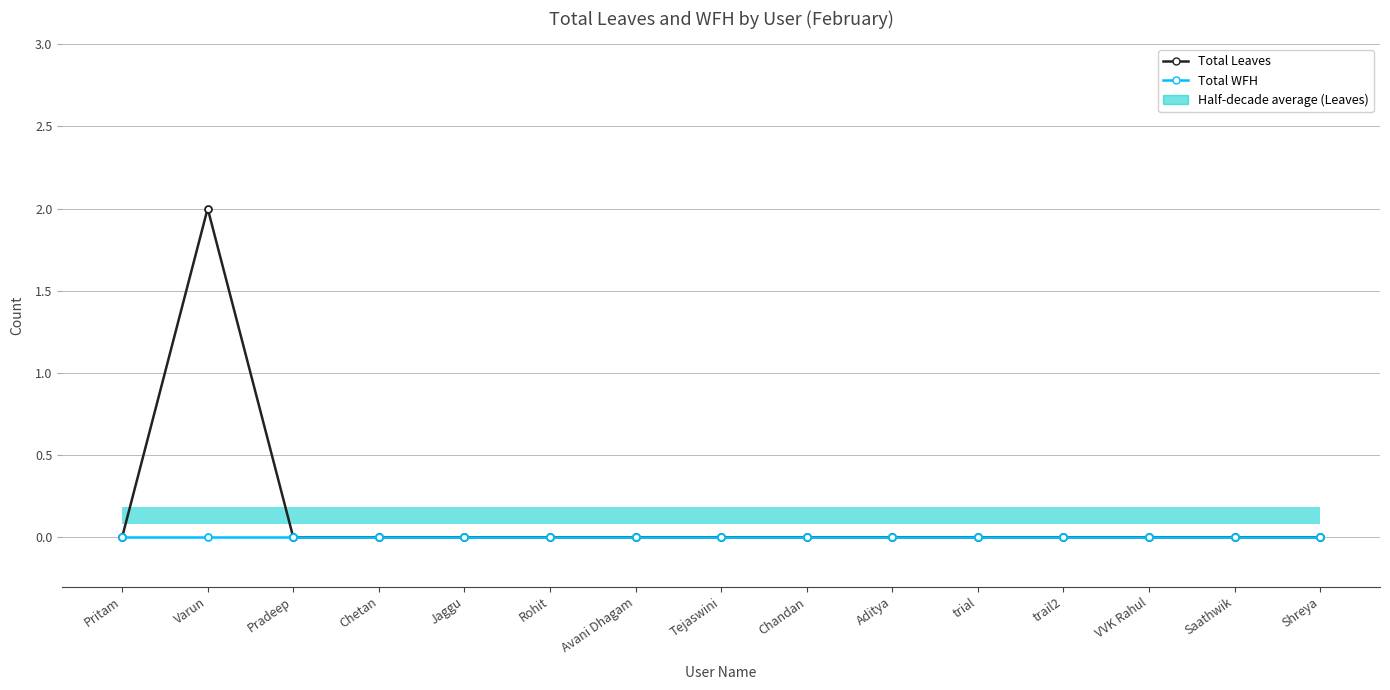

List the labels in order of Total Leaves value, largest first.

Varun, Pritam, Pradeep, Chetan, Jaggu, Rohit, Avani Dhagam, Tejaswini, Chandan, Aditya, trial, trail2, VVK Rahul, Saathwik, Shreya